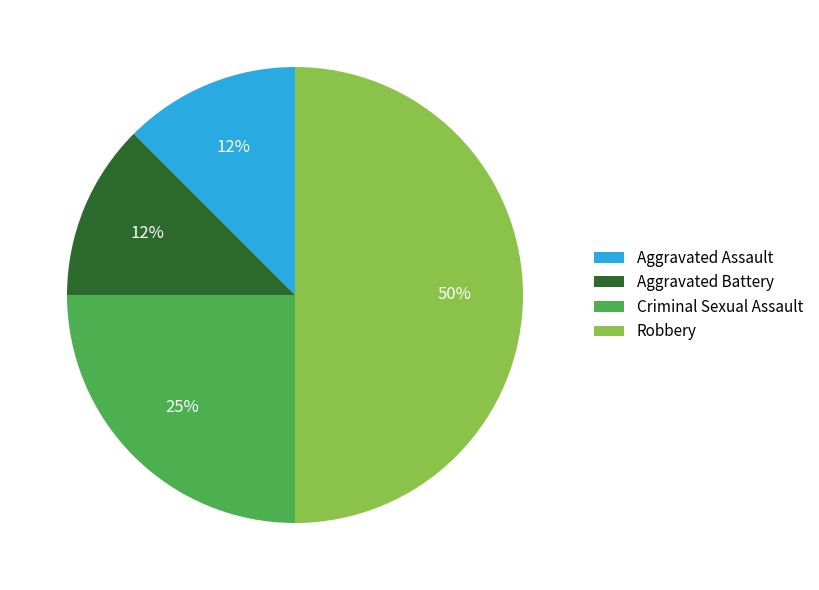

What is the ratio of the value at Aggravated Battery to the value at Aggravated Assault?

1.0